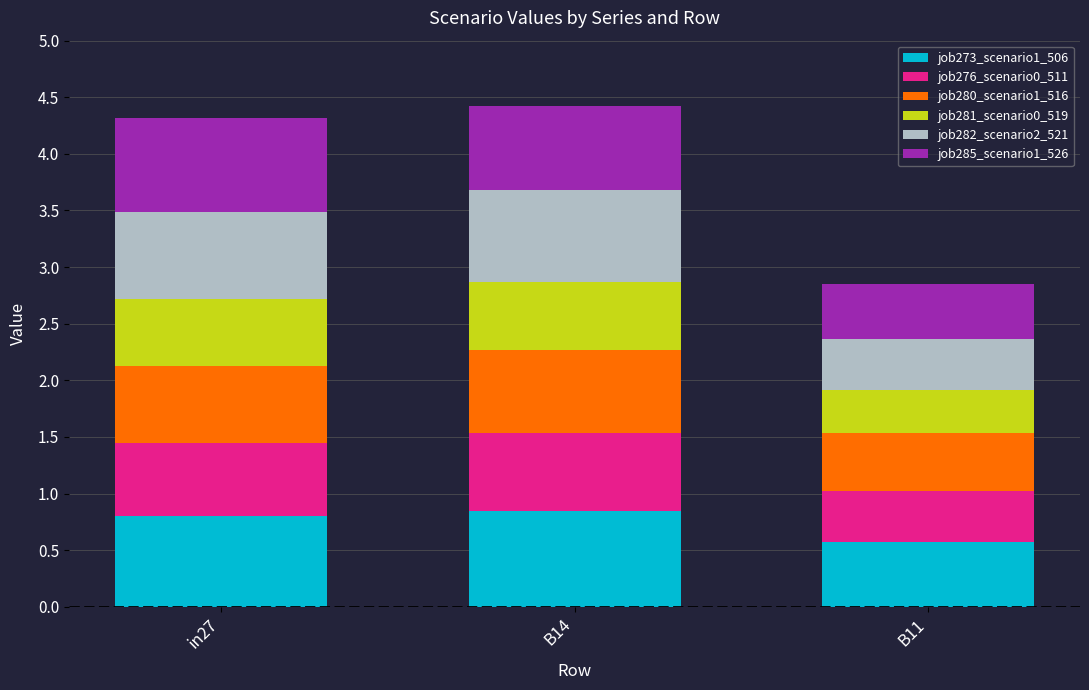

Reading left to right, list the values for the job273_scenario1_506 series.

0.8	0.8	0.6